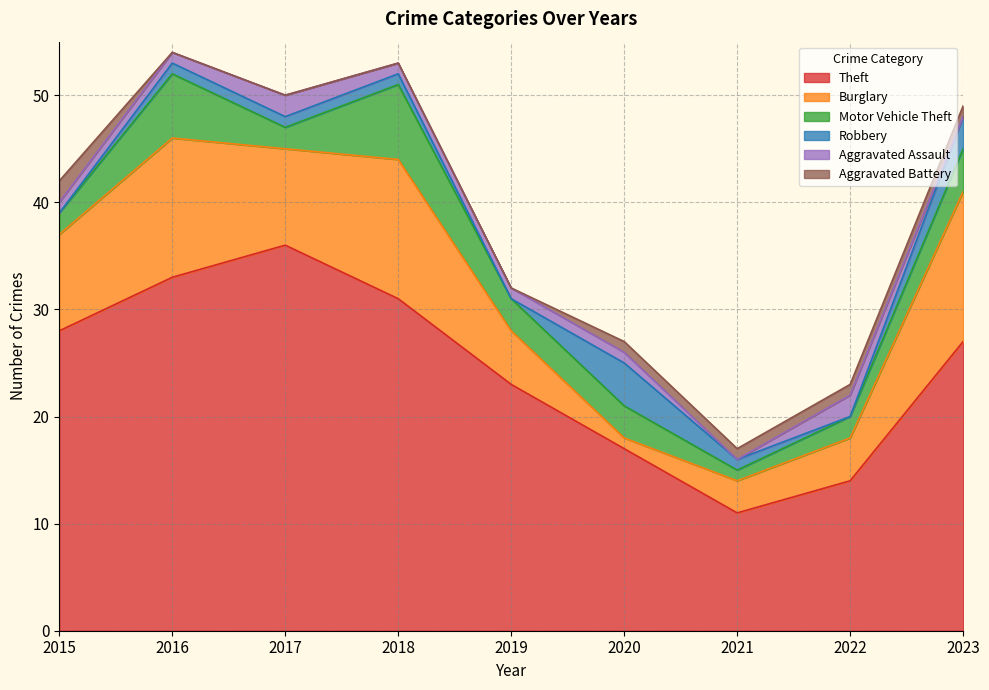

True or false: Motor Vehicle Theft has a value of 1 at 2020.

False